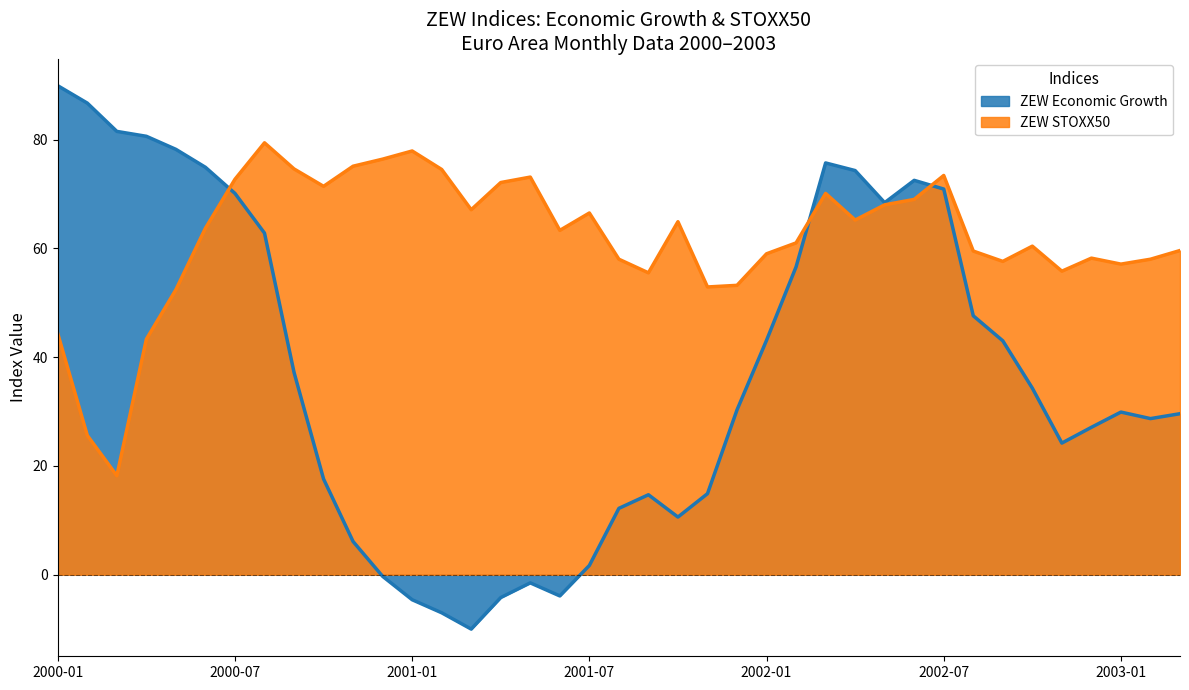

What is the label of the 39th point from the left?

2003-03